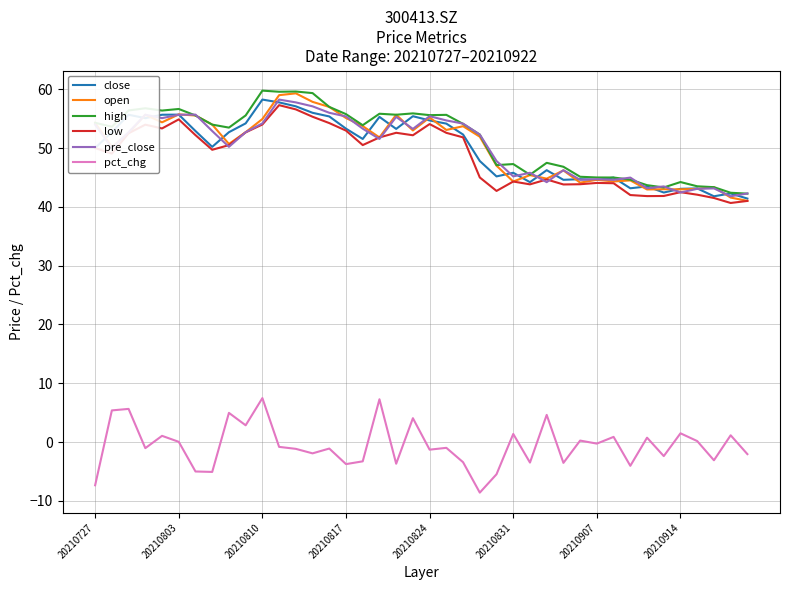

Which series has the largest range (max minus min)?

open